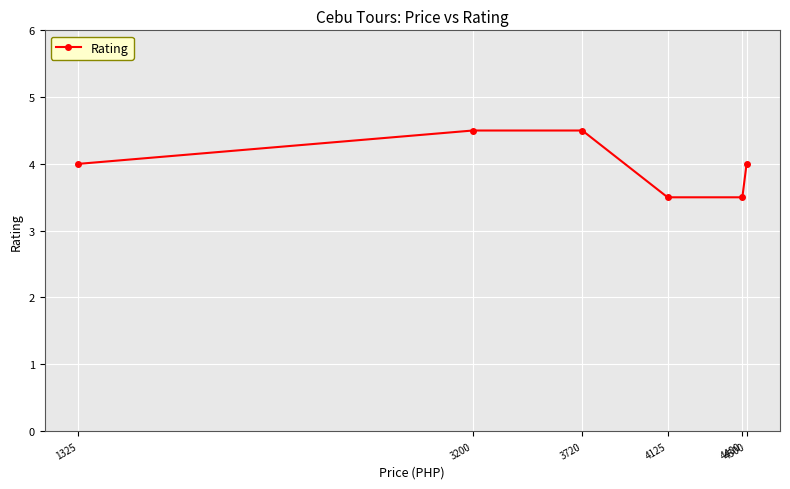

What is the difference between the maximum and minimum values?

1.0